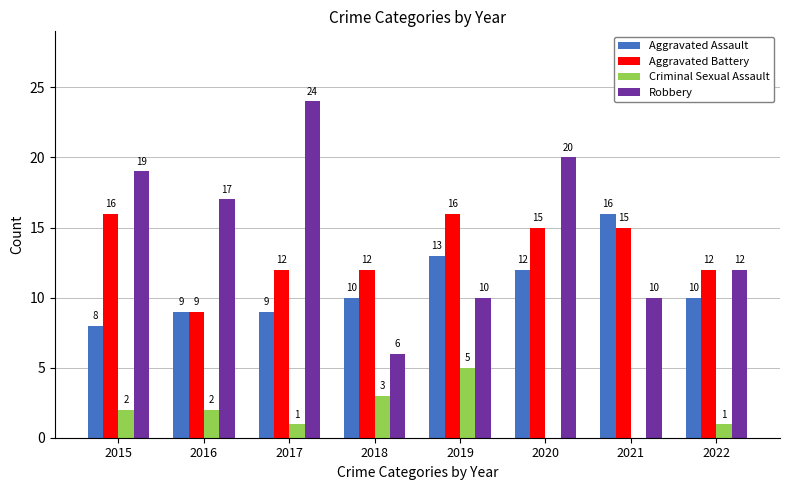

Which series has the largest total across all categories?

Robbery